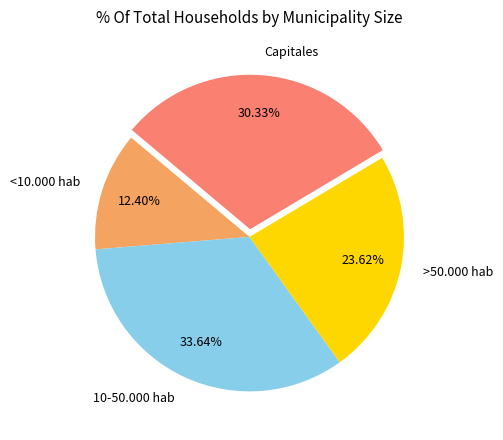

Is 10-50.000 hab the majority of the pie?

No